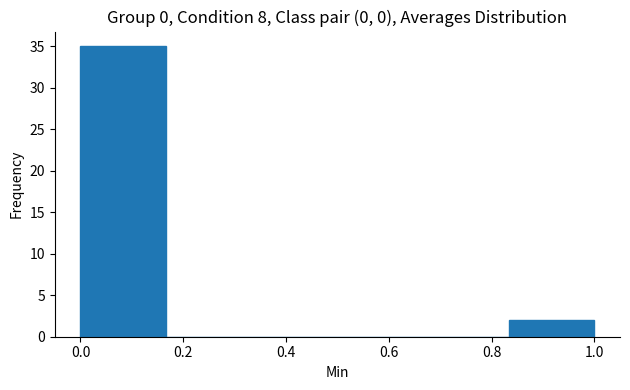

Reading left to right, transcribe this chart: for each bar, give the range it covers on the x-axis and its height. Neither the bar edges nor the heights are printed on the chart, so give them approximately, as read against the axes.

0.00 to 0.16: 35
0.16 to 0.34: 0
0.34 to 0.50: 0
0.50 to 0.66: 0
0.66 to 0.84: 0
0.84 to 1.00: 2